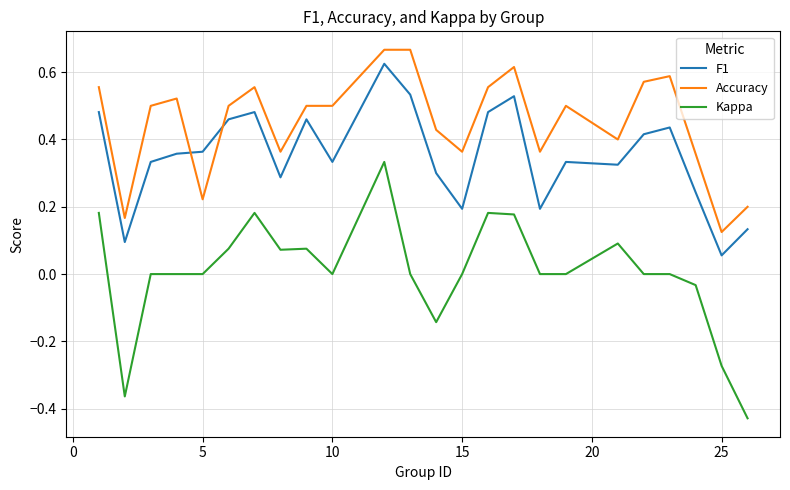

Which series has the widest spread of values?

Kappa